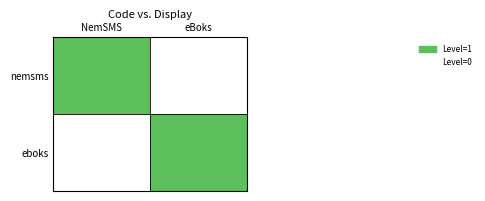

Which category has the highest value across all series?

NemSMS